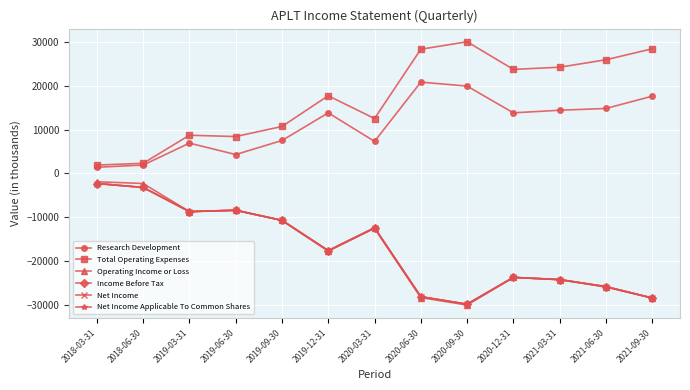

At which label is Net Income closest to -16050?

2019-12-31